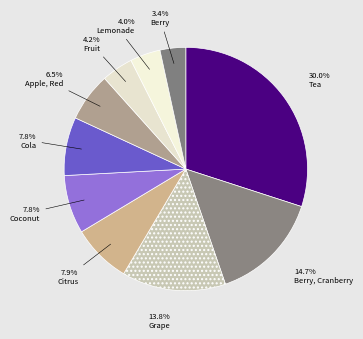

True or false: Grape accounts for 14% of the total.

True